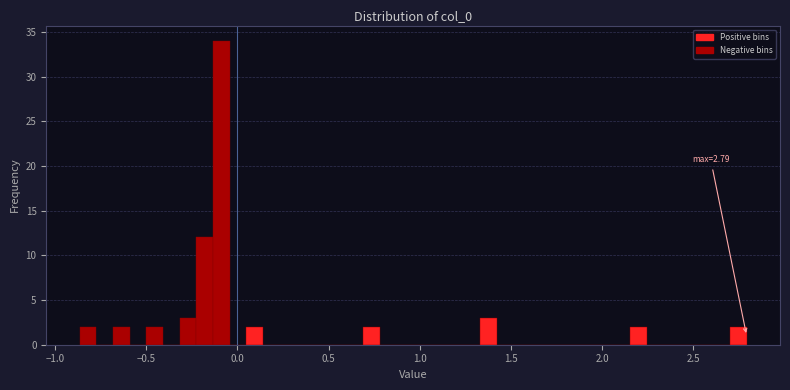

Around what value on the x-axis is the tallest bar? Give the approximate position of its centre, as read against the axis.

-0.10